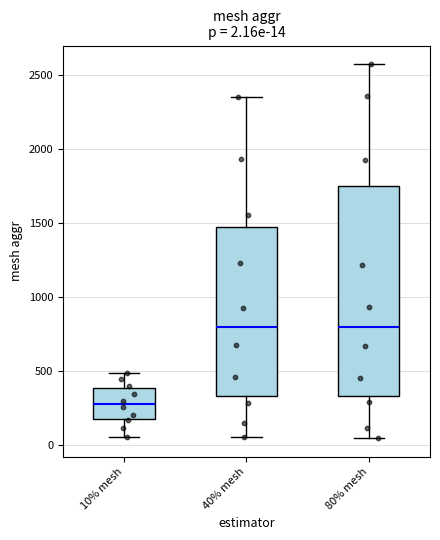

Which box is the tallest, from its lower edge to its upper edge?

80% mesh